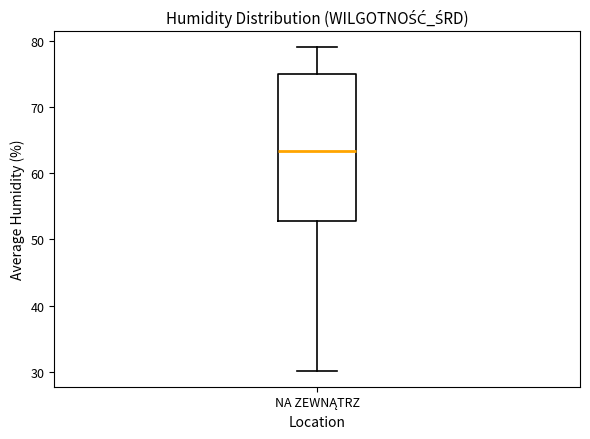

Read this box plot against the y-axis: the position of the median line, the range covered by the box, and the ends of both whiskers. The values are not printed on the chart, so give them approximately, as read against the axis.

median 63, box 53 to 75, whiskers 30 to 79